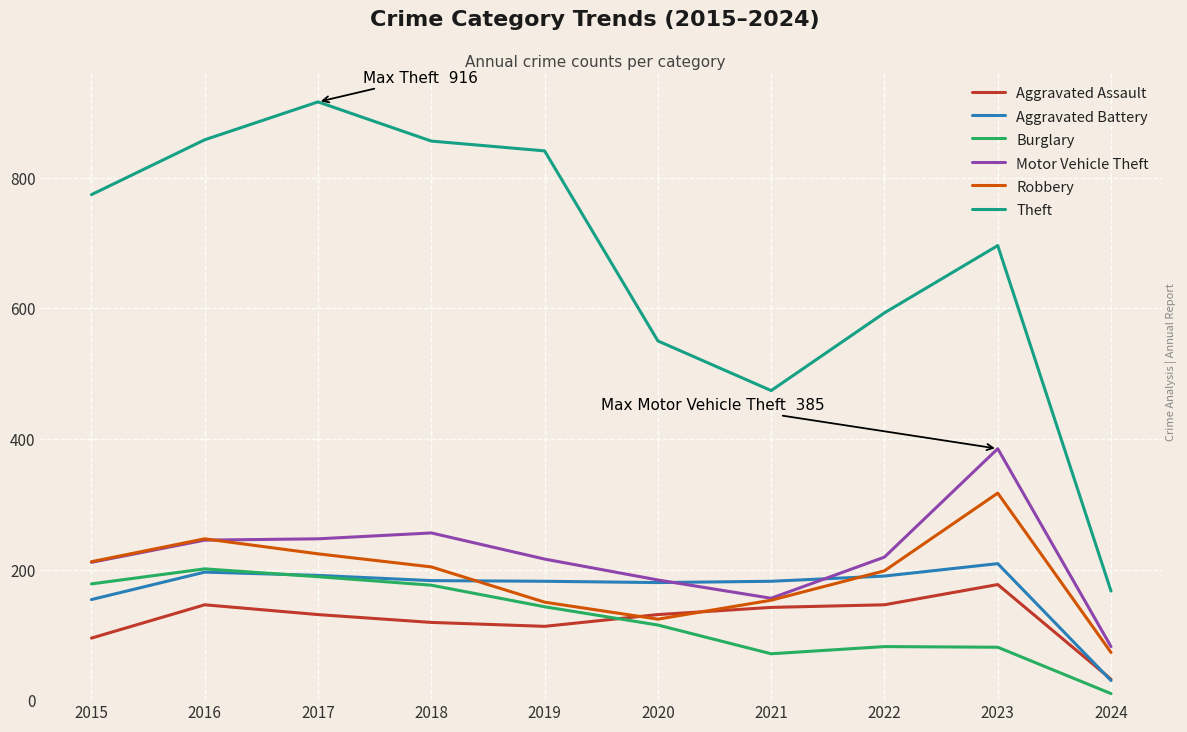

What is the sum of the Aggravated Battery values at 2023 and 2018?

392